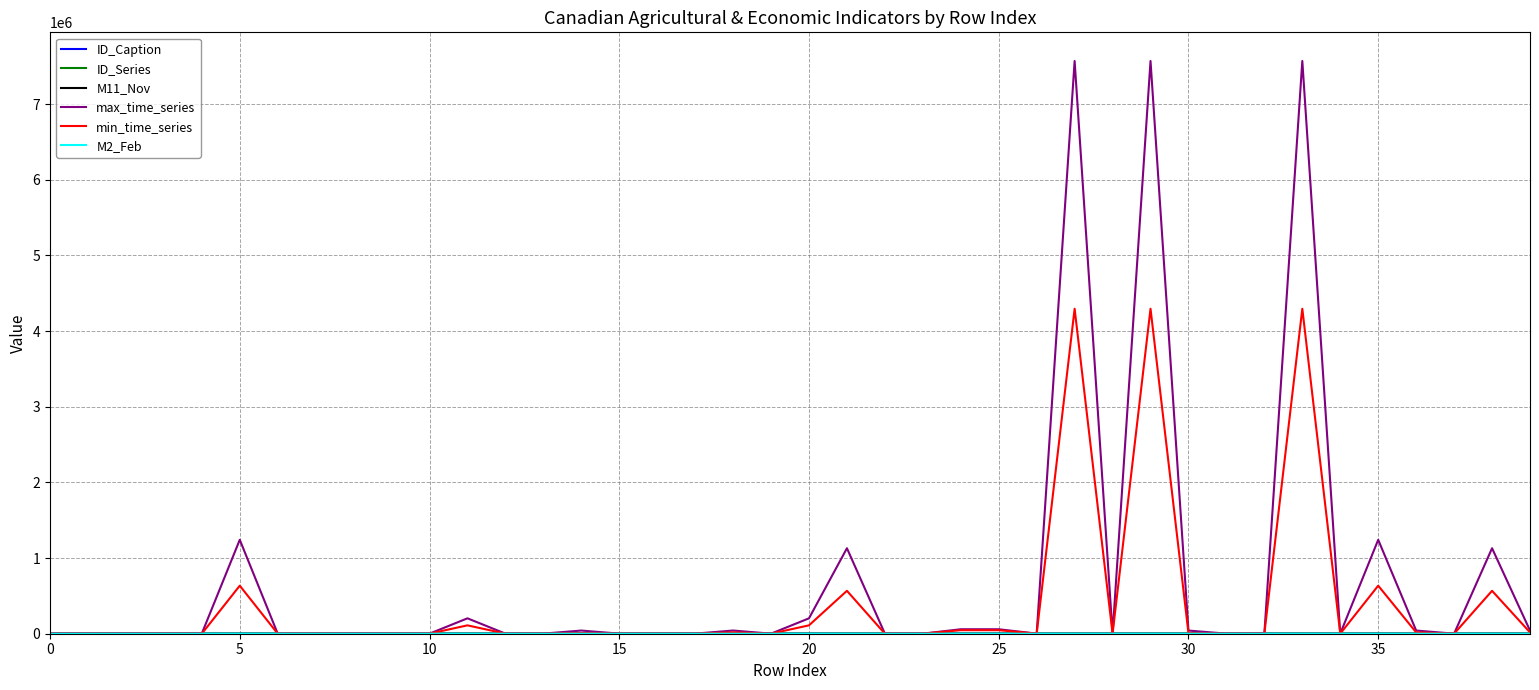

Is this an area chart (filled region under the line)?

No